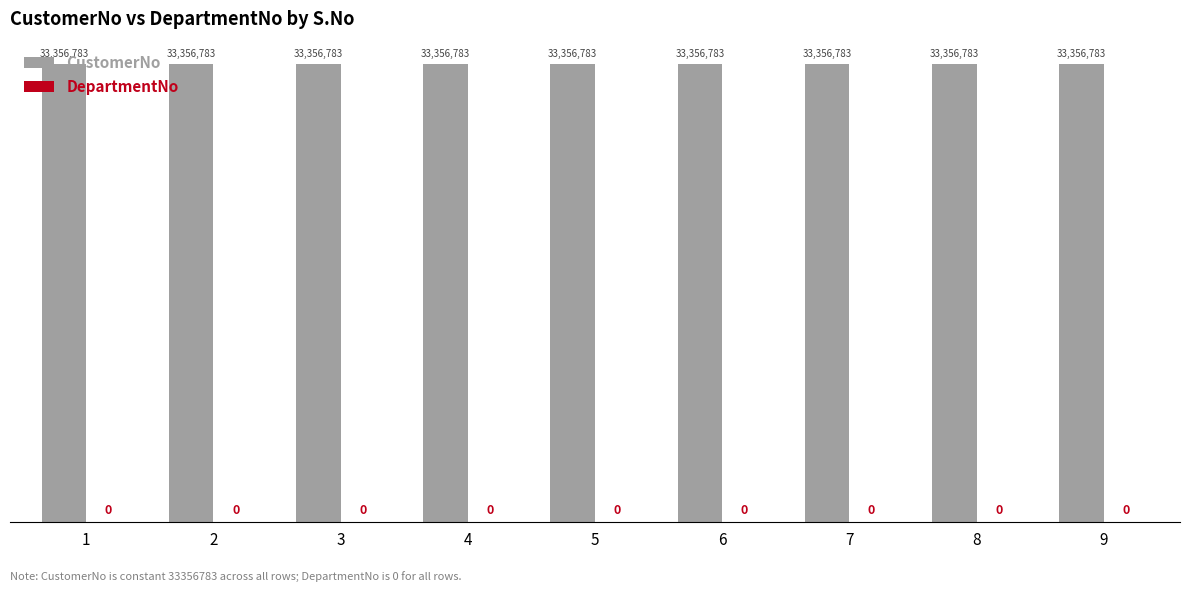

At which label is CustomerNo closest to 33356783?

1